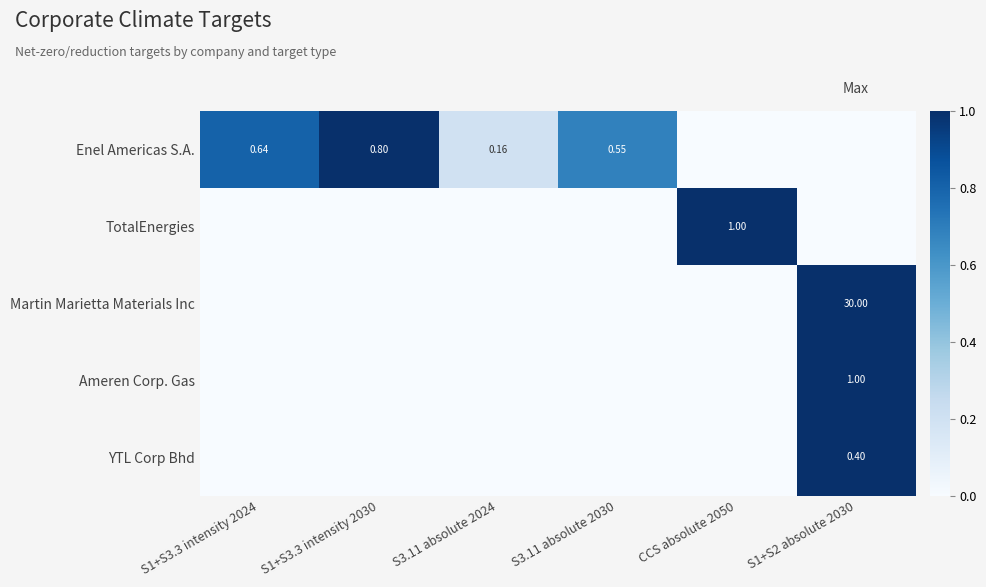

The value of TotalEnergies at S1+S3.3 intensity 2024 is 0.0. True or false?

True